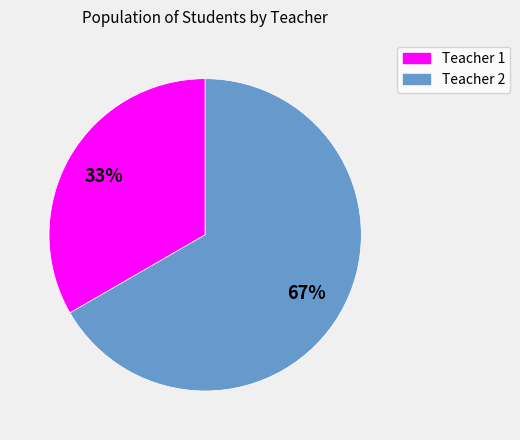

How many slices are in this pie chart?

2